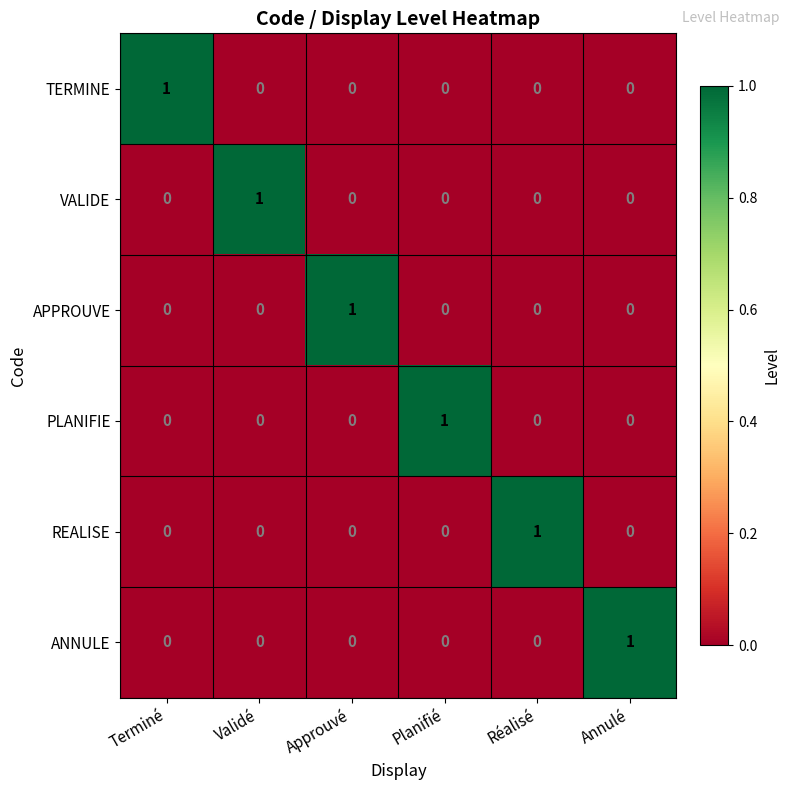

The value of PLANIFIE at Approuvé is 0. True or false?

True